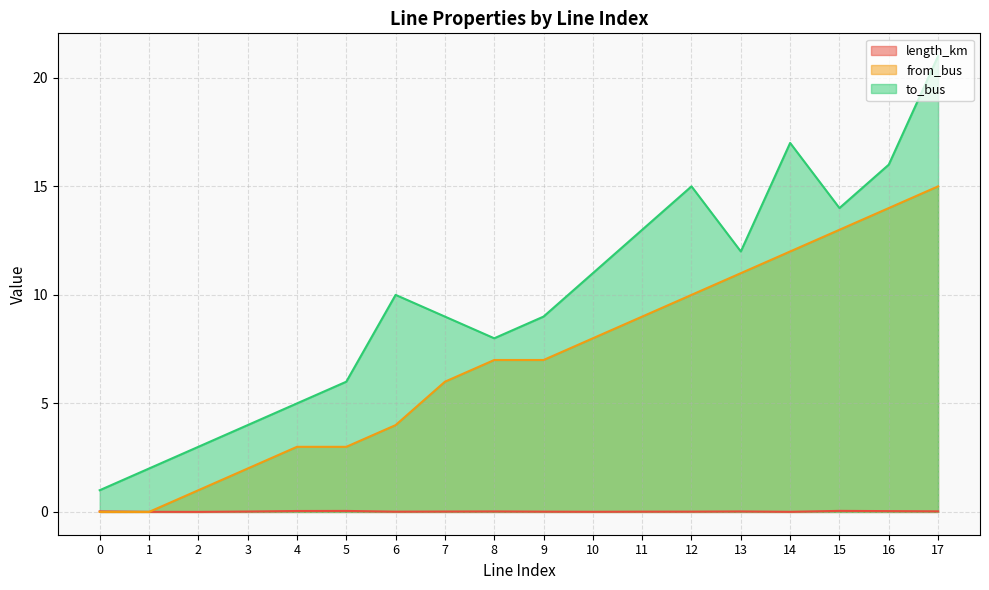

Where is from_bus nearest to the value 7?

8